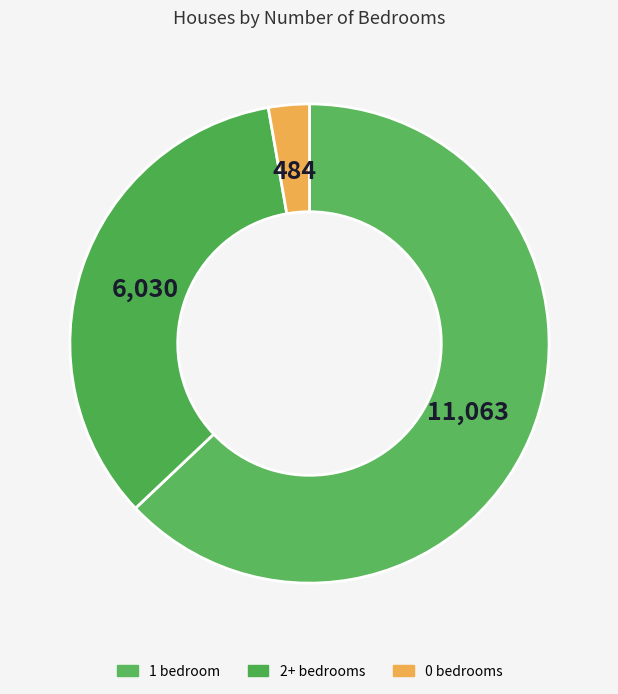

Which category has the biggest portion of the pie?

1